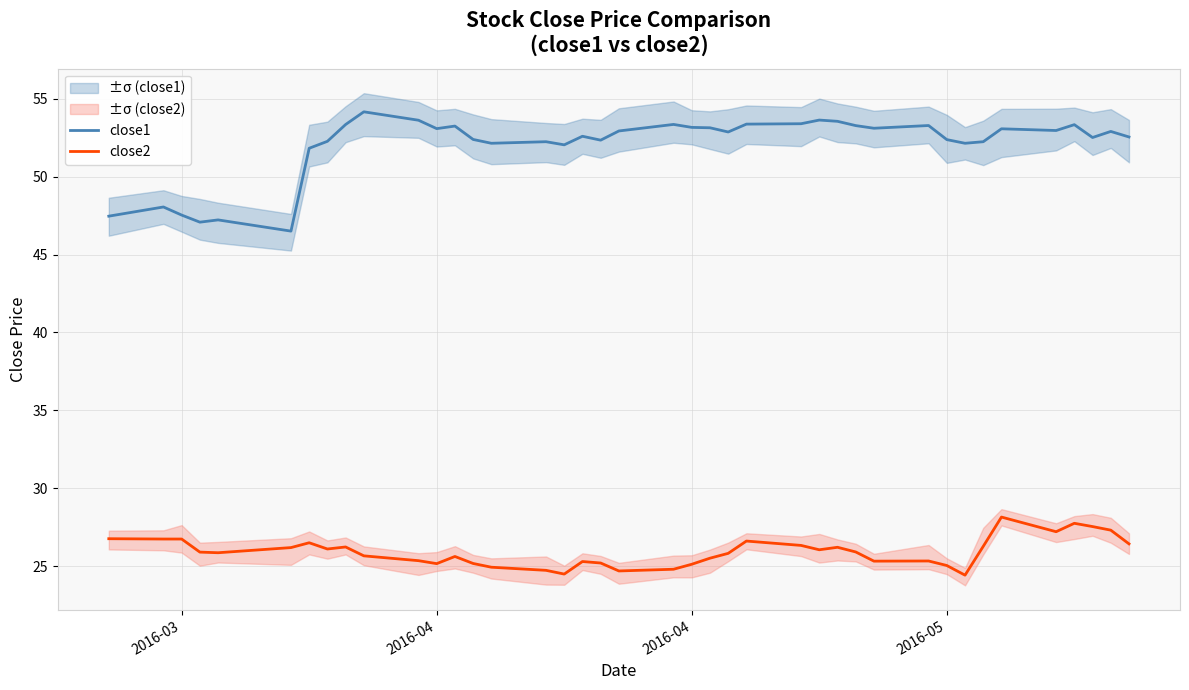

Rank the series by their average value, from highest to lowest.

close1, close2